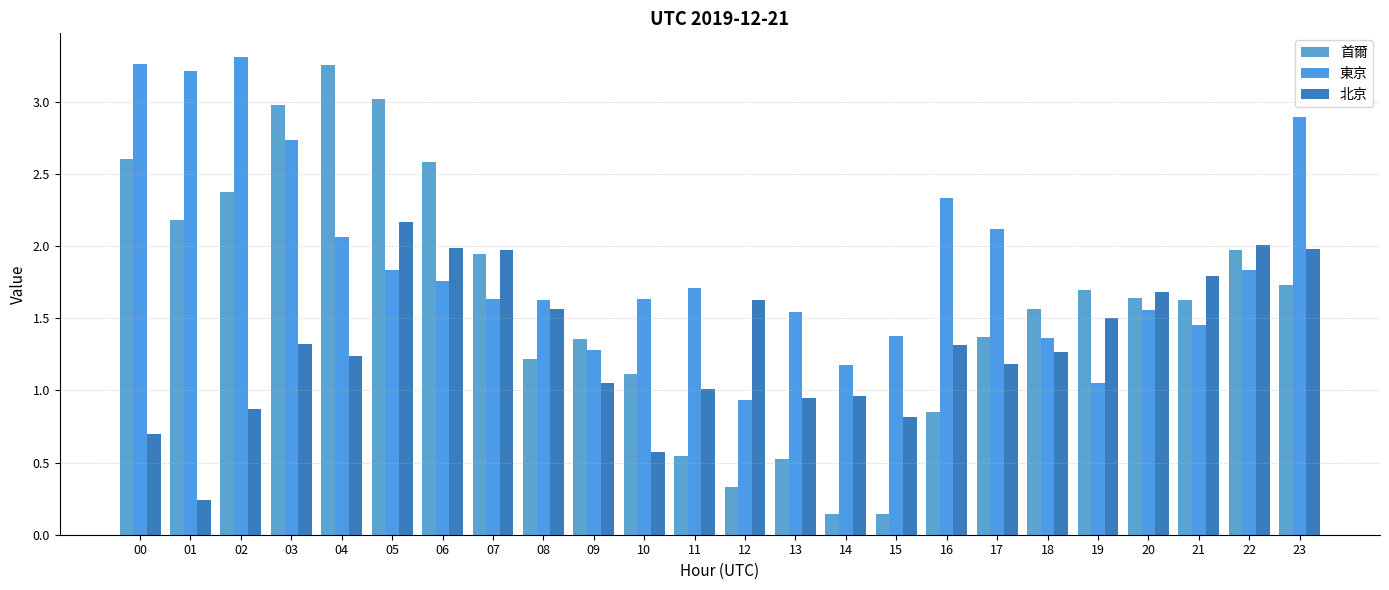

Reading left to right, extract all data points from this chart.

首爾: 2.6	2.2	2.4	3.0	3.3	3.0	2.6	1.9	1.2	1.4	1.1	0.5	0.3	0.5	0.1	0.1	0.9	1.4	1.6	1.7	1.6	1.6	2.0	1.7
東京: 3.3	3.2	3.3	2.7	2.1	1.8	1.8	1.6	1.6	1.3	1.6	1.7	0.9	1.5	1.2	1.4	2.3	2.1	1.4	1.0	1.6	1.5	1.8	2.9
北京: 0.7	0.2	0.9	1.3	1.2	2.2	2.0	2.0	1.6	1.0	0.6	1.0	1.6	0.9	1.0	0.8	1.3	1.2	1.3	1.5	1.7	1.8	2.0	2.0